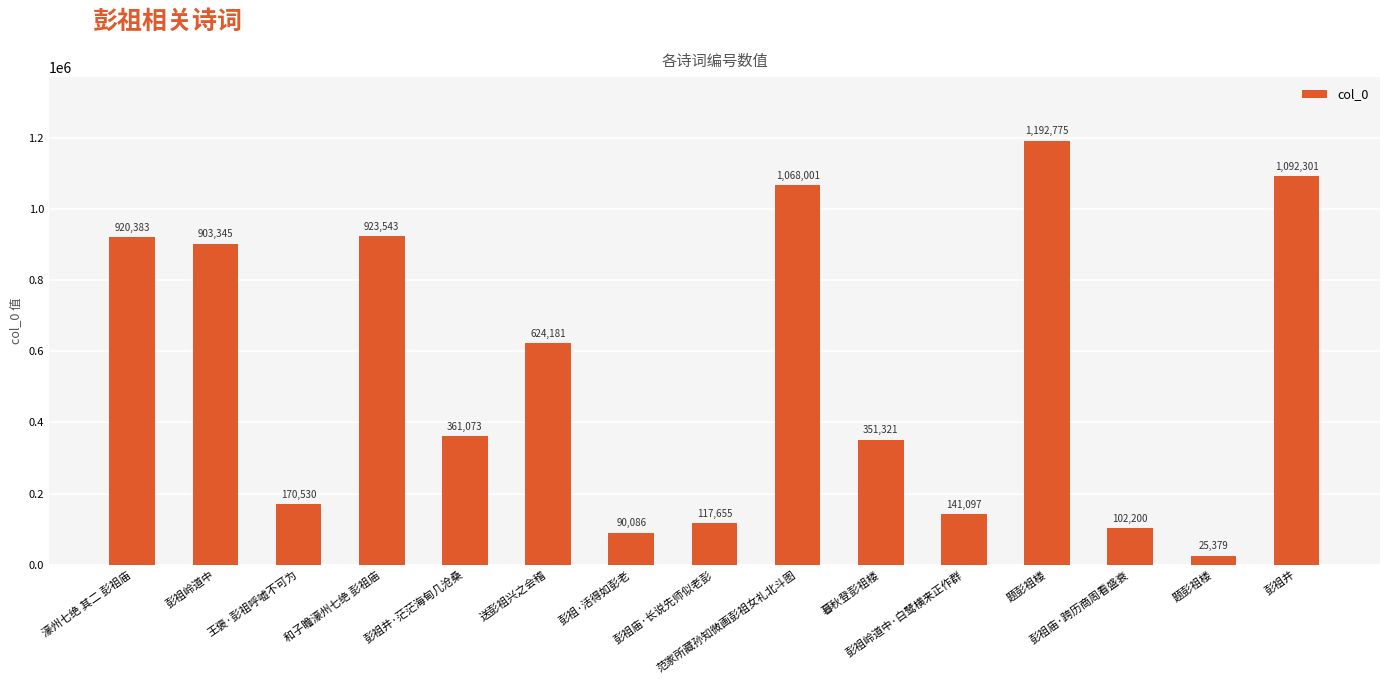

What is the greatest value displayed?

1192775